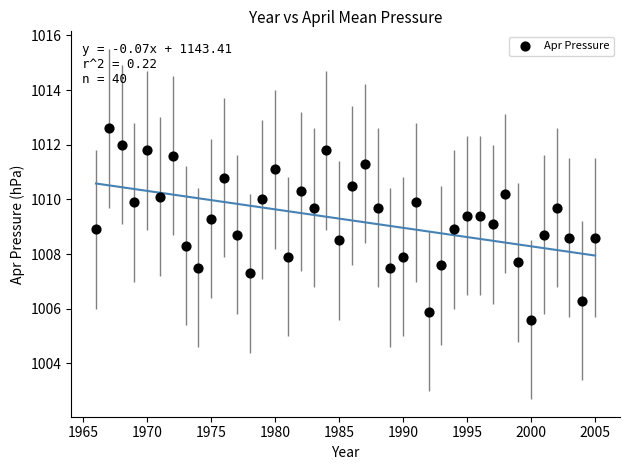

What is the range of X values (max minus min)?

39.0